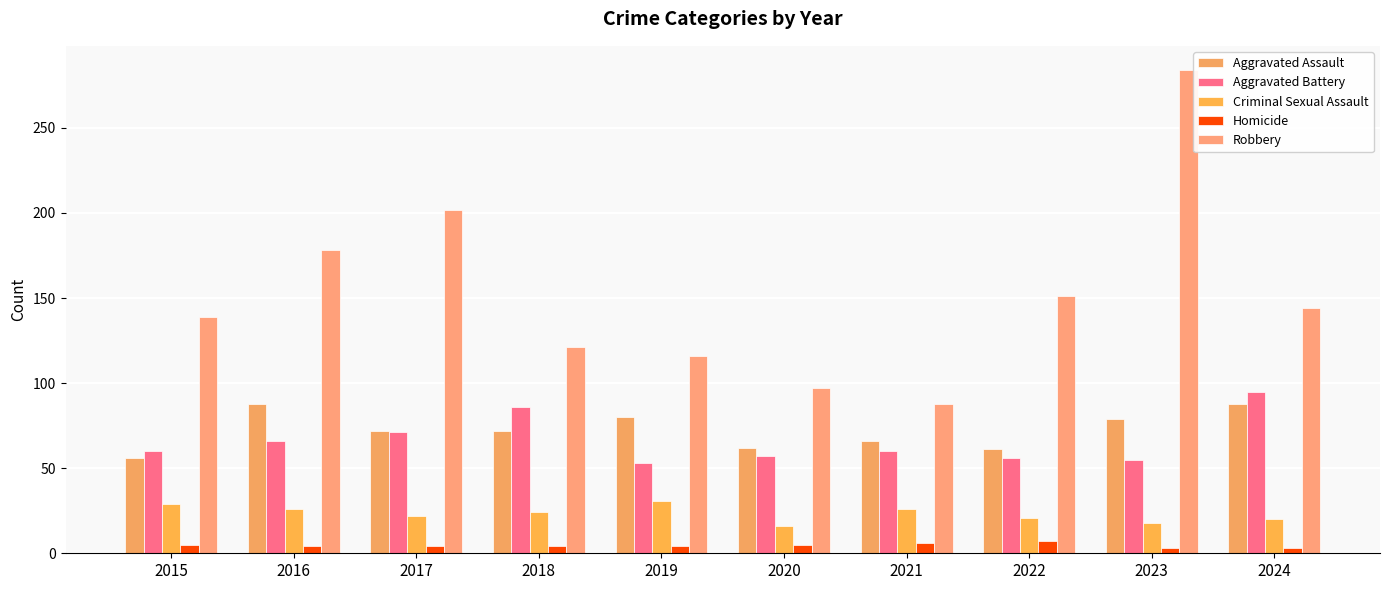

True or false: Aggravated Battery has a value of 12 at 2015.

False